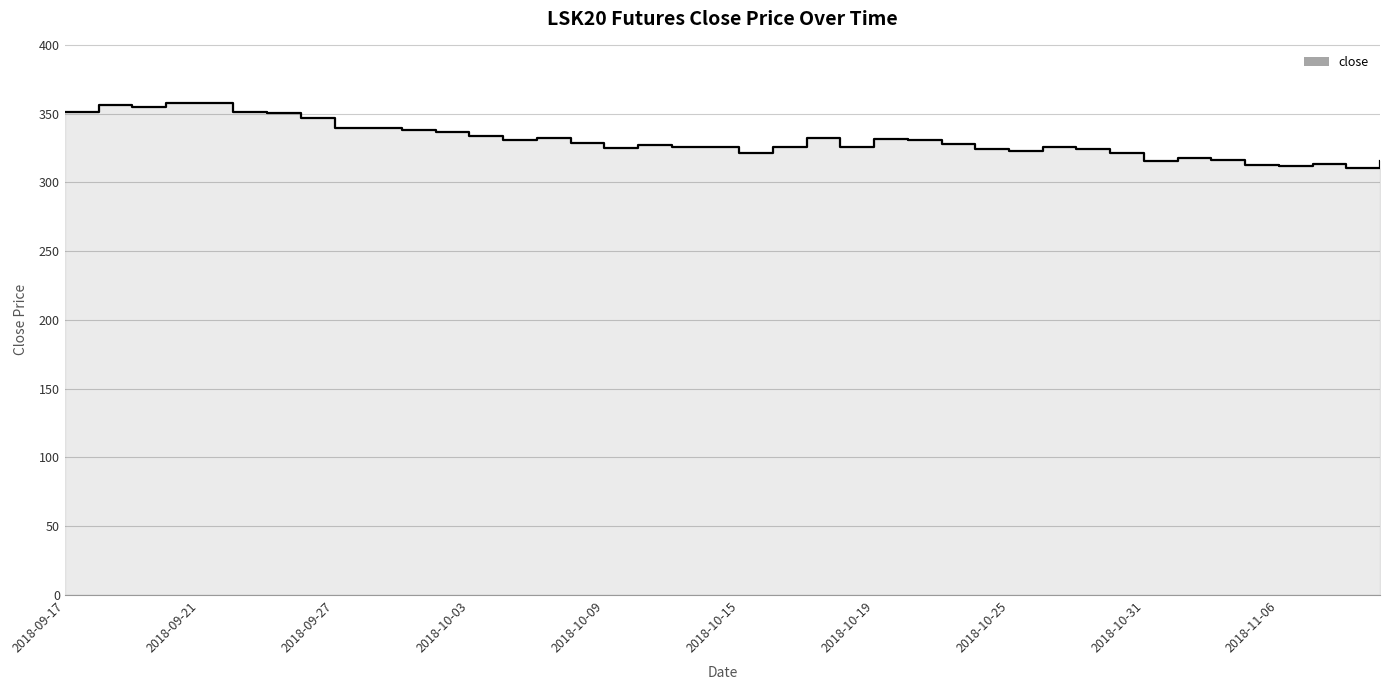

What is the difference between the second highest and minimum values?

46.8